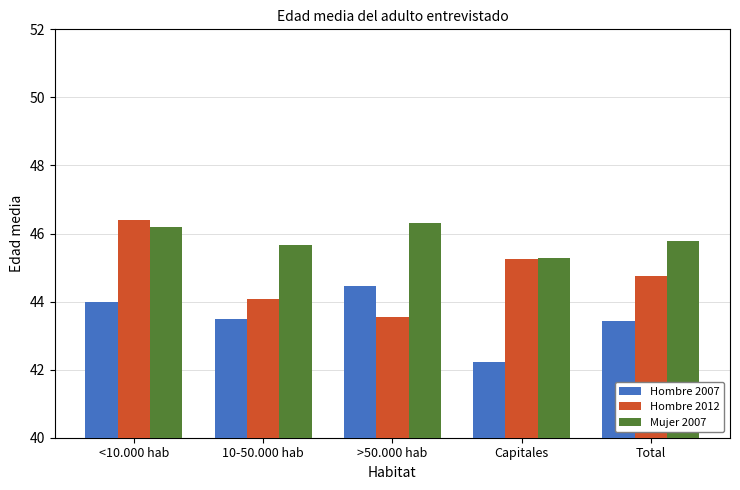

At how many categories does at least one series exceed 43?

5